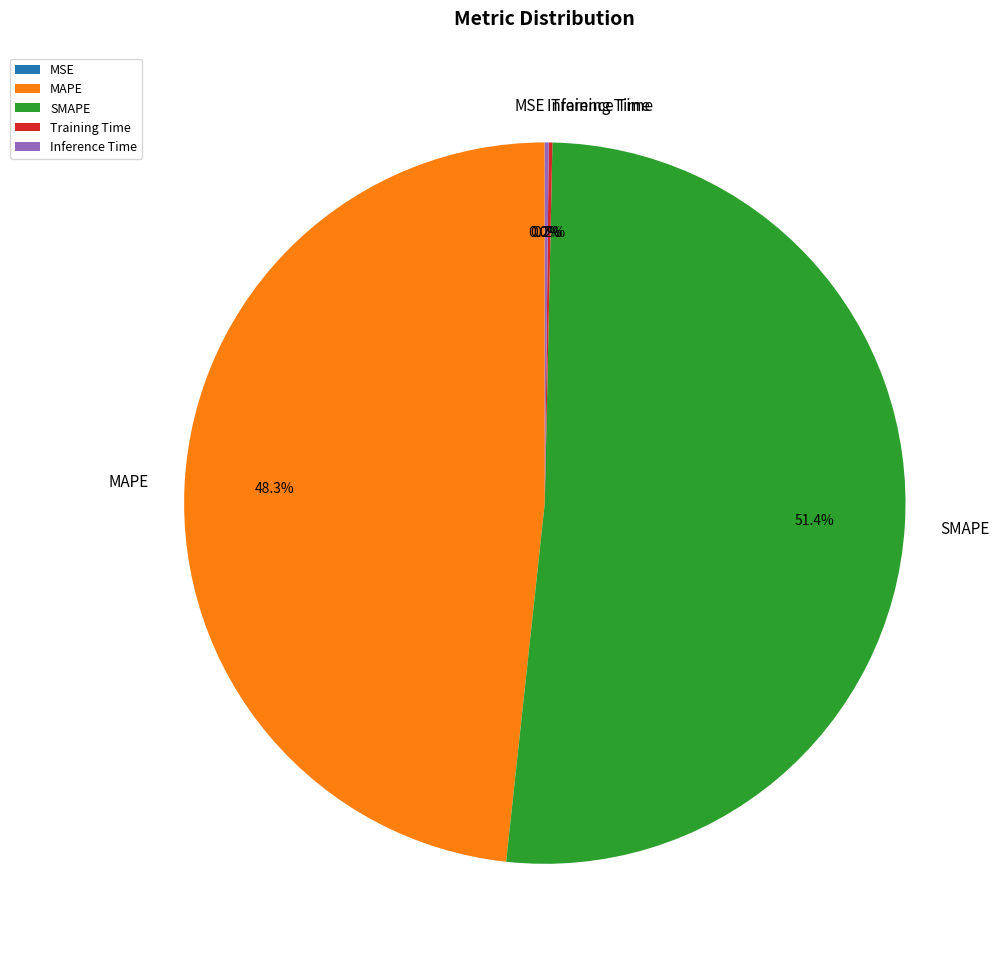

Does any single category account for the majority?

Yes